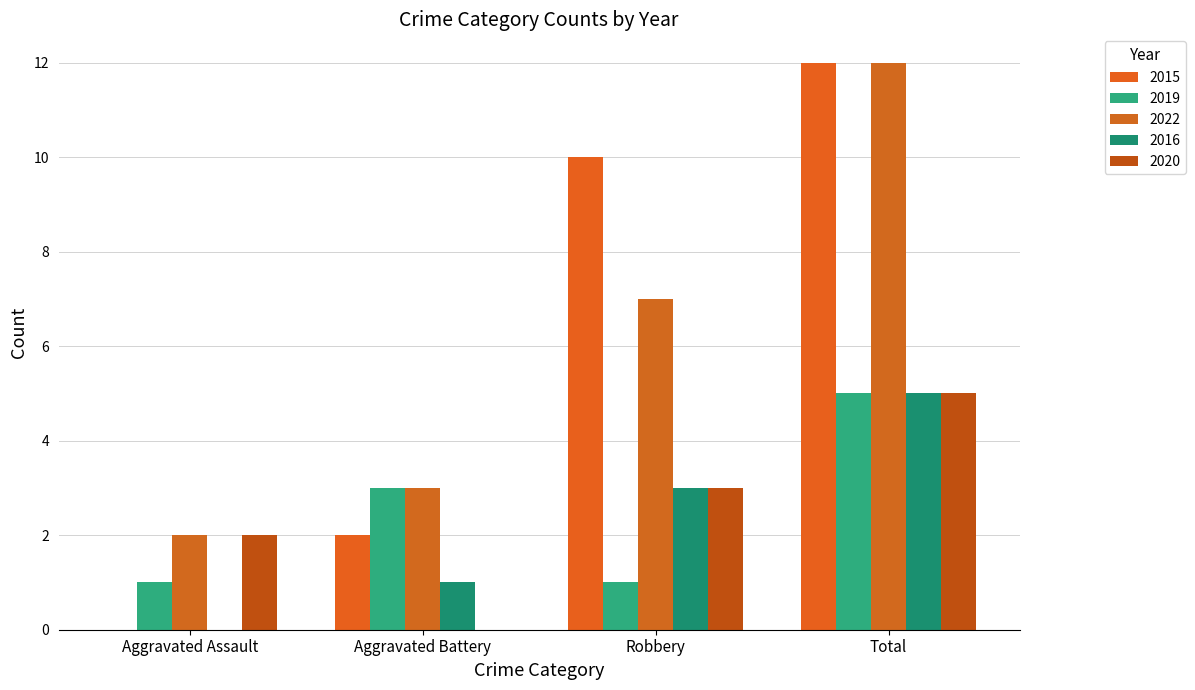

Where is 2015 nearest to the value 6?

Aggravated Battery